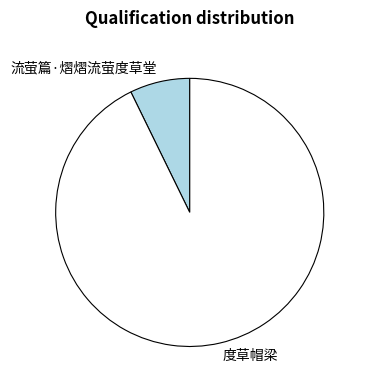

Rank the categories by value from lowest to highest.

流萤篇·熠熠流萤度草堂, 度草帽梁